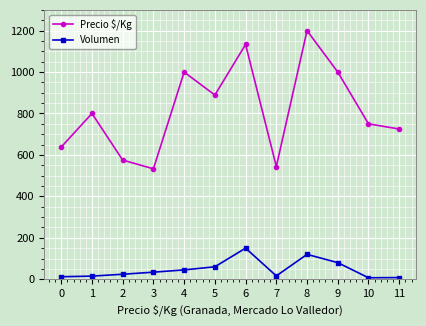

What is the difference between the maximum and second lowest values in the Precio $/Kg series?

656